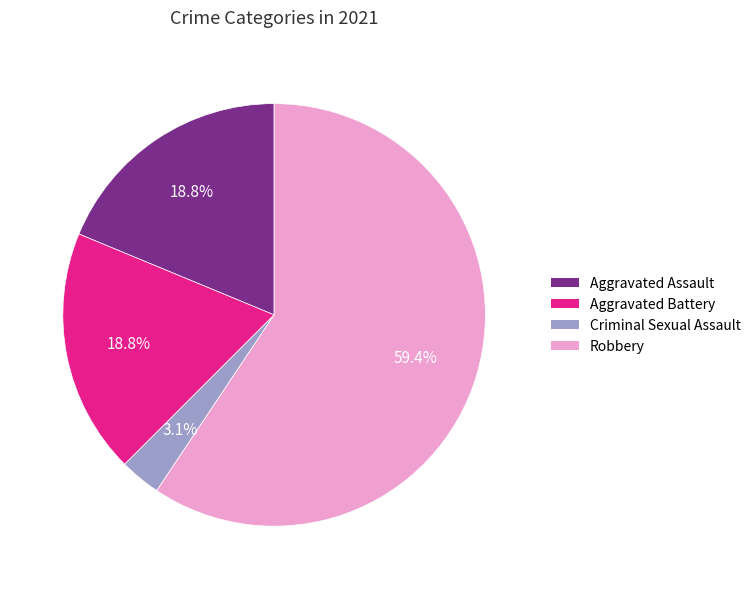

Which category has the biggest portion of the pie?

Robbery